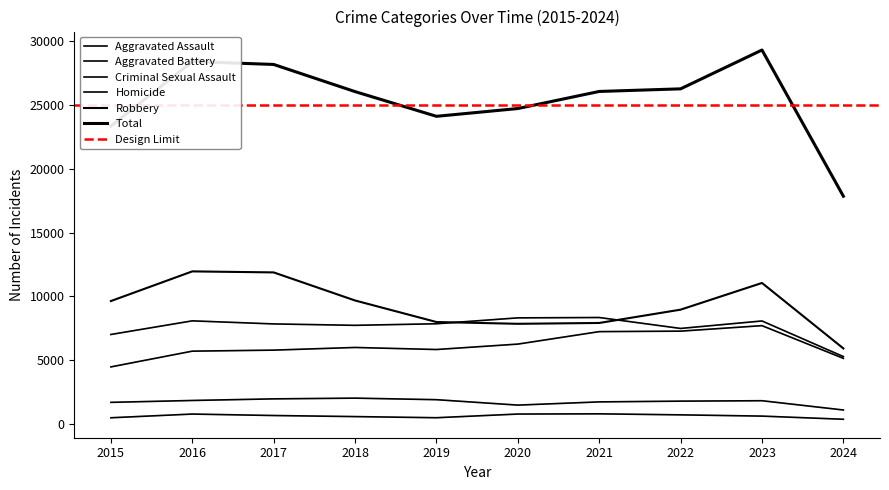

What is the approximate value of Aggravated Battery at 2021, to the nearest 50?

8350